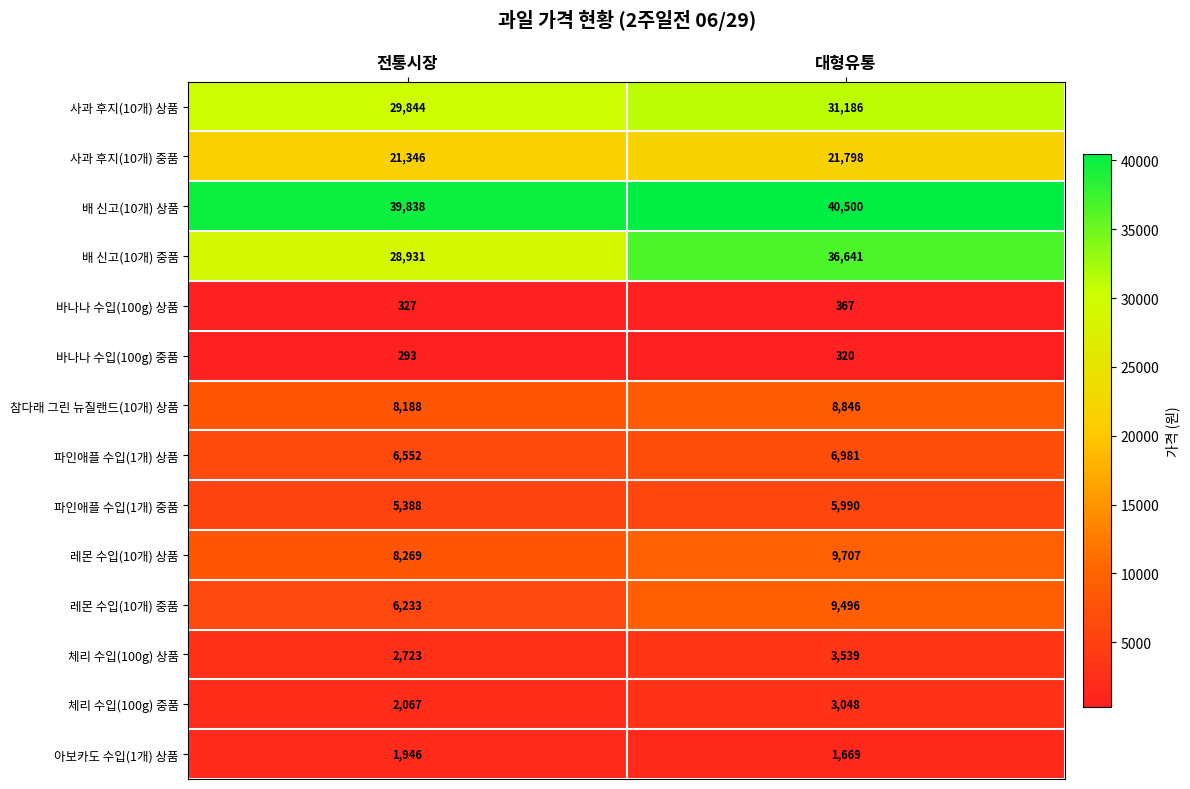

At which category is the sum across all series the highest?

대형유통